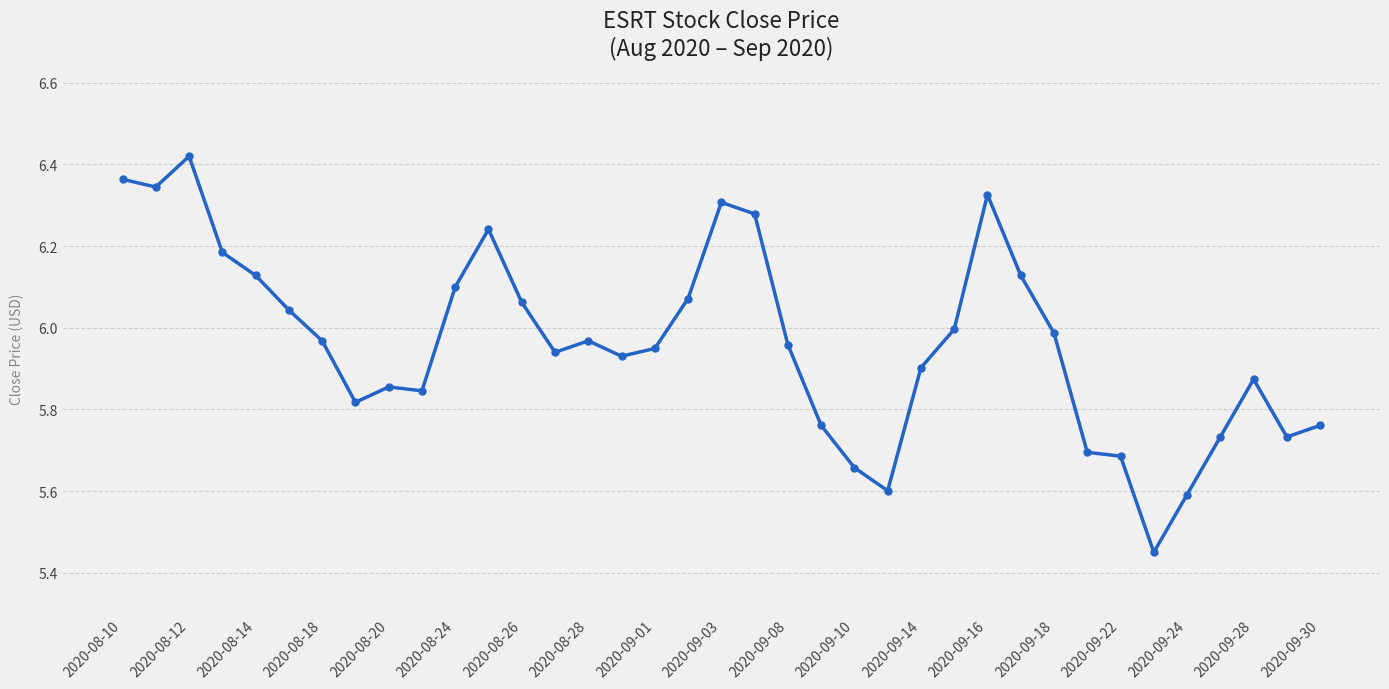

True or false: the data has more than 1 interior local peaks.

True